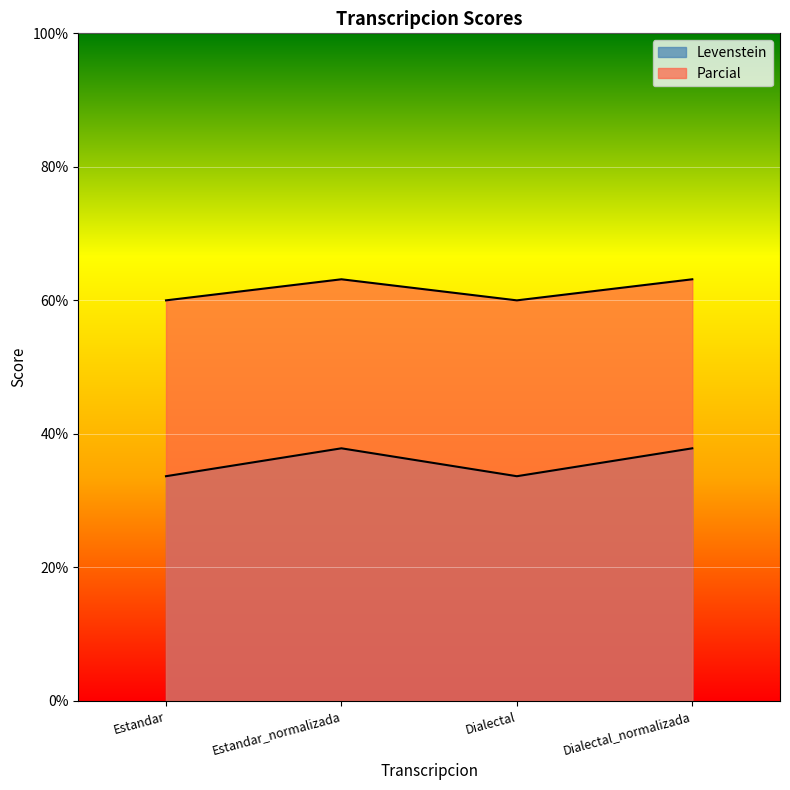

What is the label of the 2nd point from the right?

Dialectal